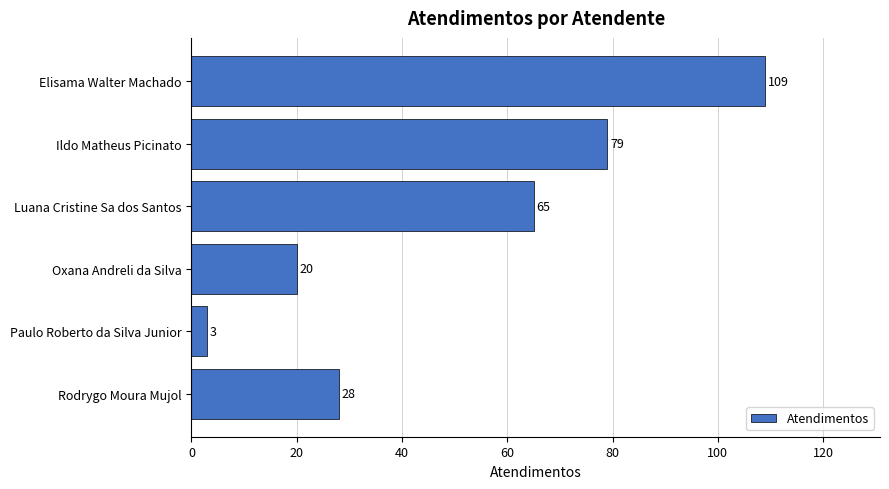

Between Luana Cristine Sa dos Santos and Oxana Andreli da Silva, which is larger?

Luana Cristine Sa dos Santos